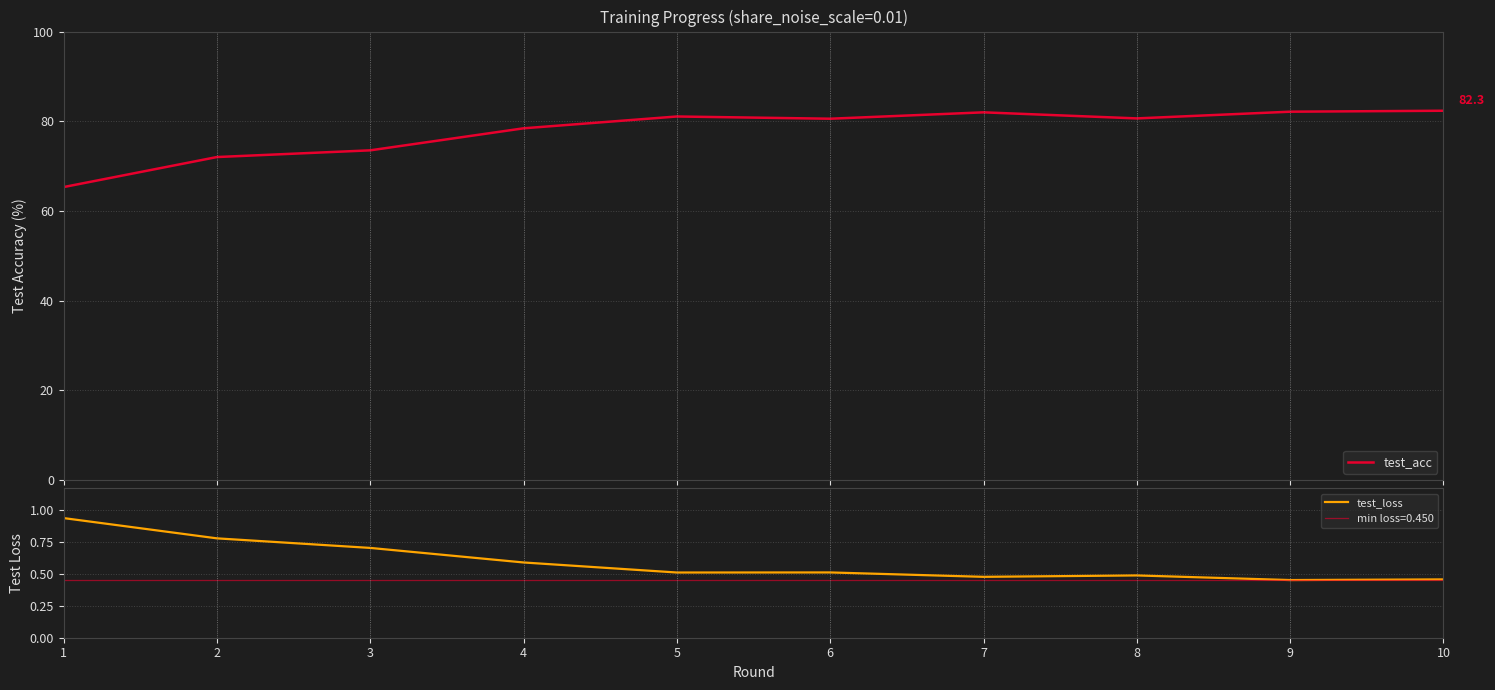

What is the maximum value shown in the chart?

82.3